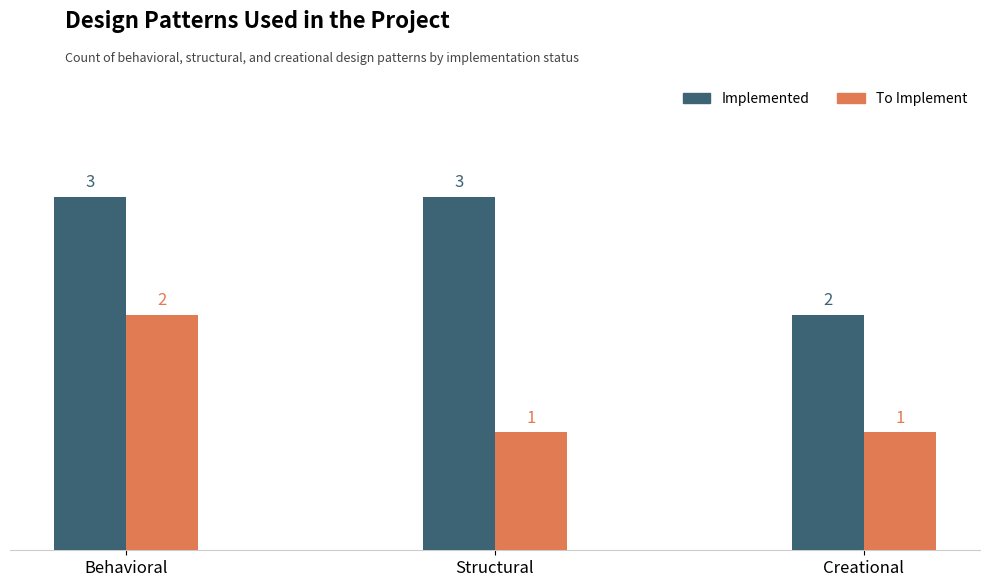

What is the sum of all Implemented values?

8